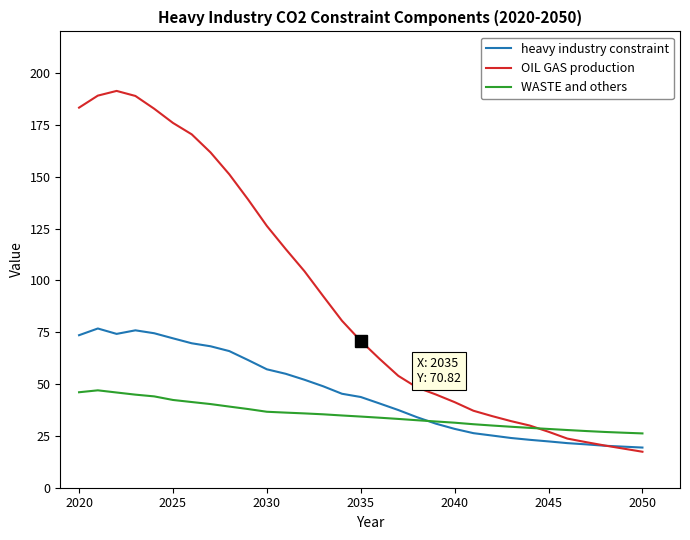

List the series in order of their overall mean, lowest first.

WASTE and others, heavy industry constraint, OIL GAS production